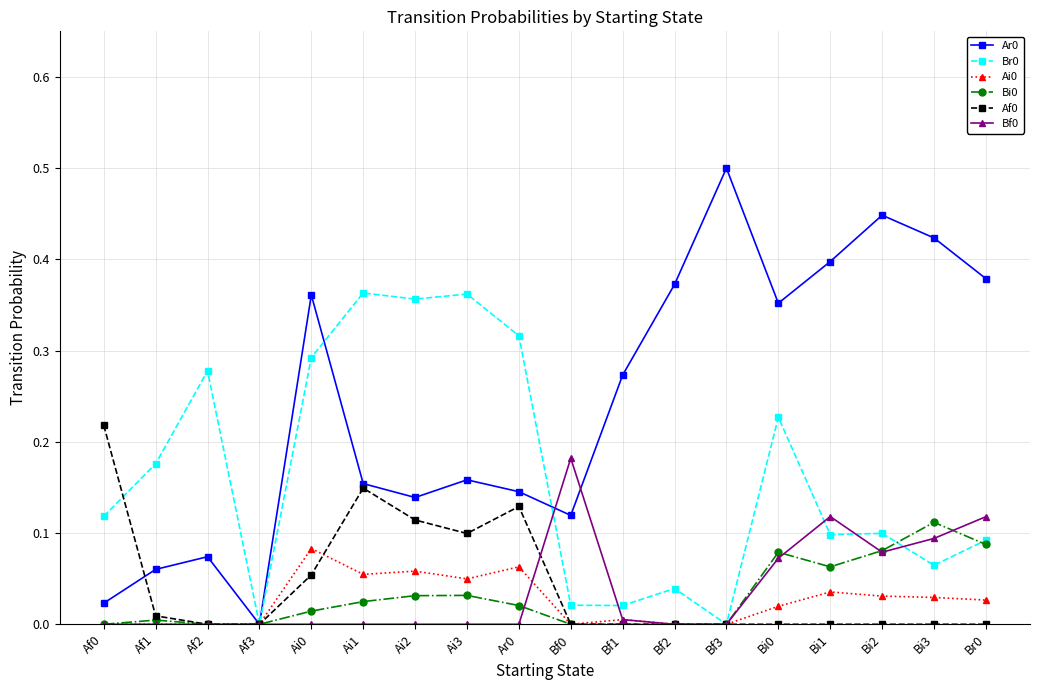

What is the label of the 17th point from the left?

Bi3